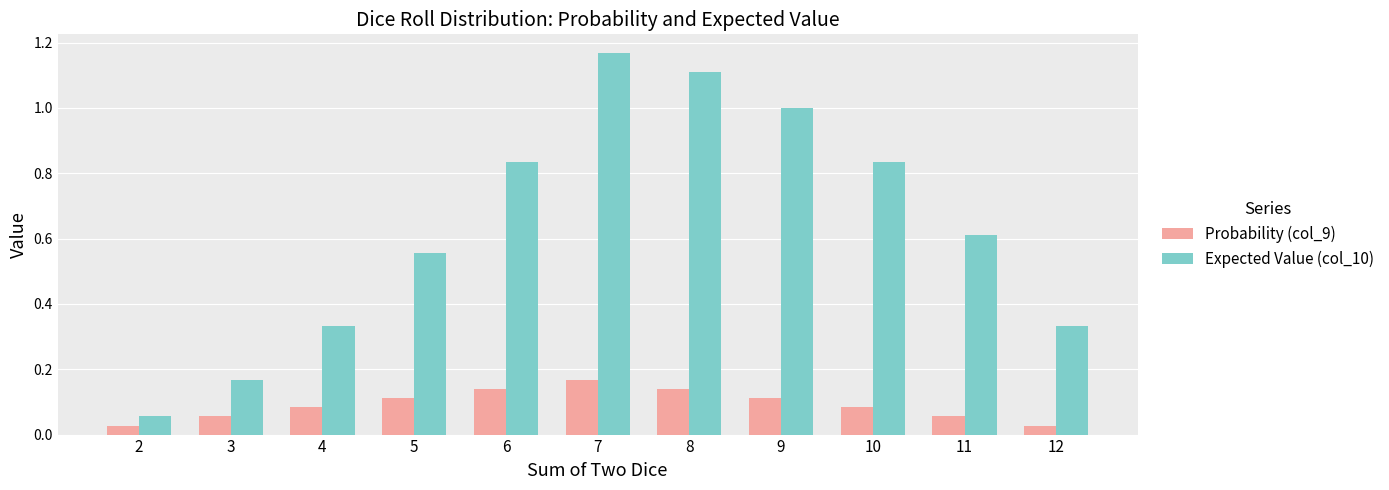

Which series changed the most between 10 and 11?

Expected Value (col_10)